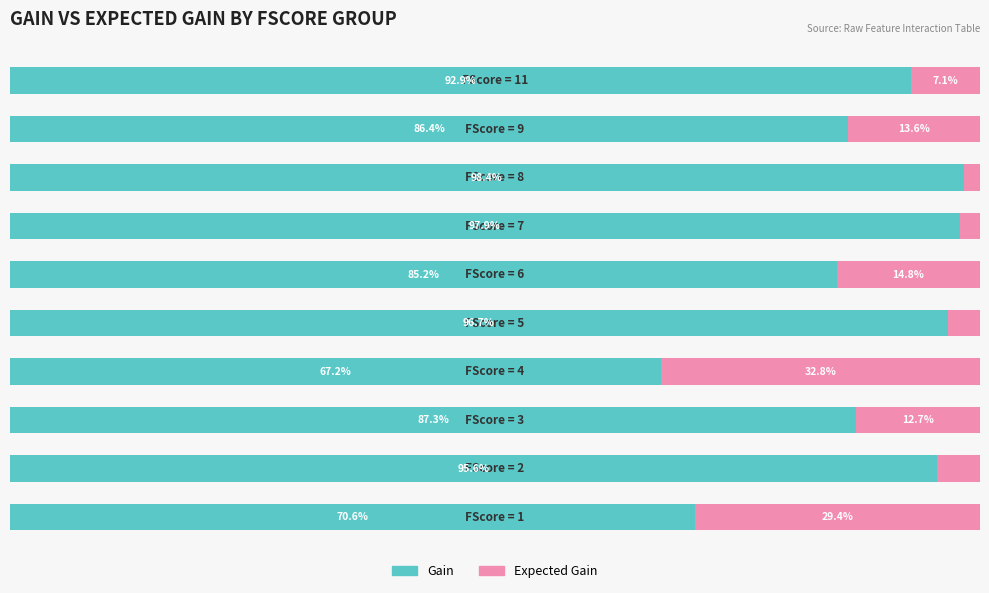

List the series in order of their peak value, lowest first.

Expected Gain, Gain